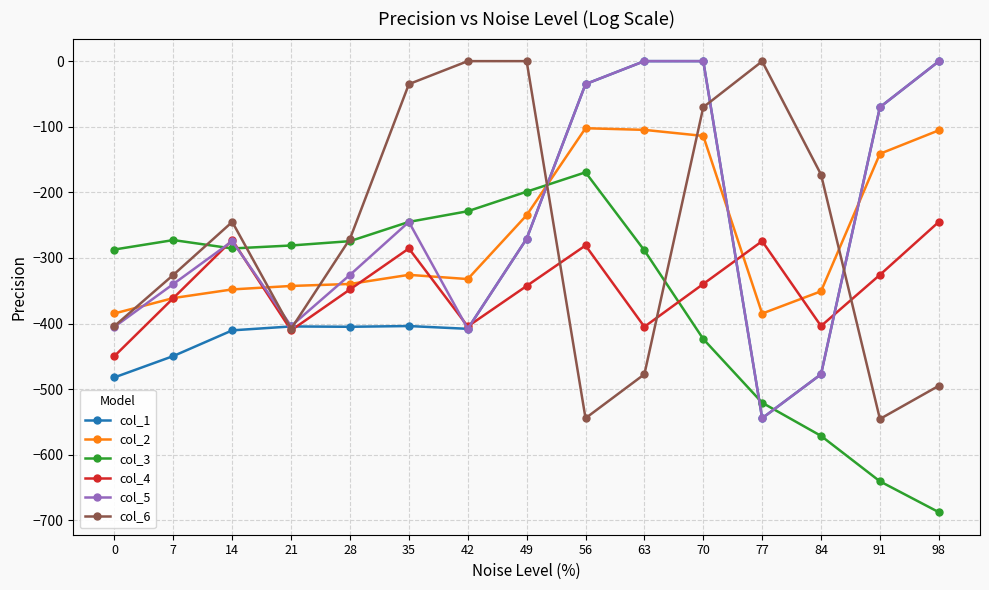

What is the minimum value shown in the chart?

-687.4